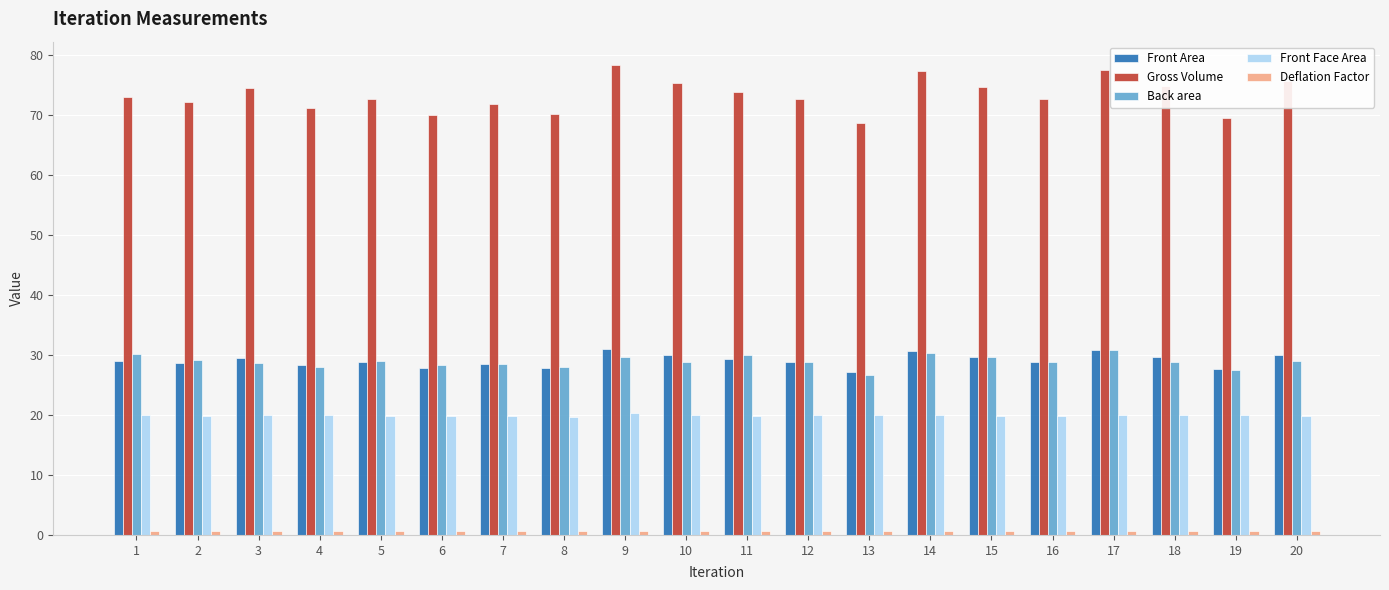

What is the difference between the maximum and minimum values in the Gross Volume series?

9.7